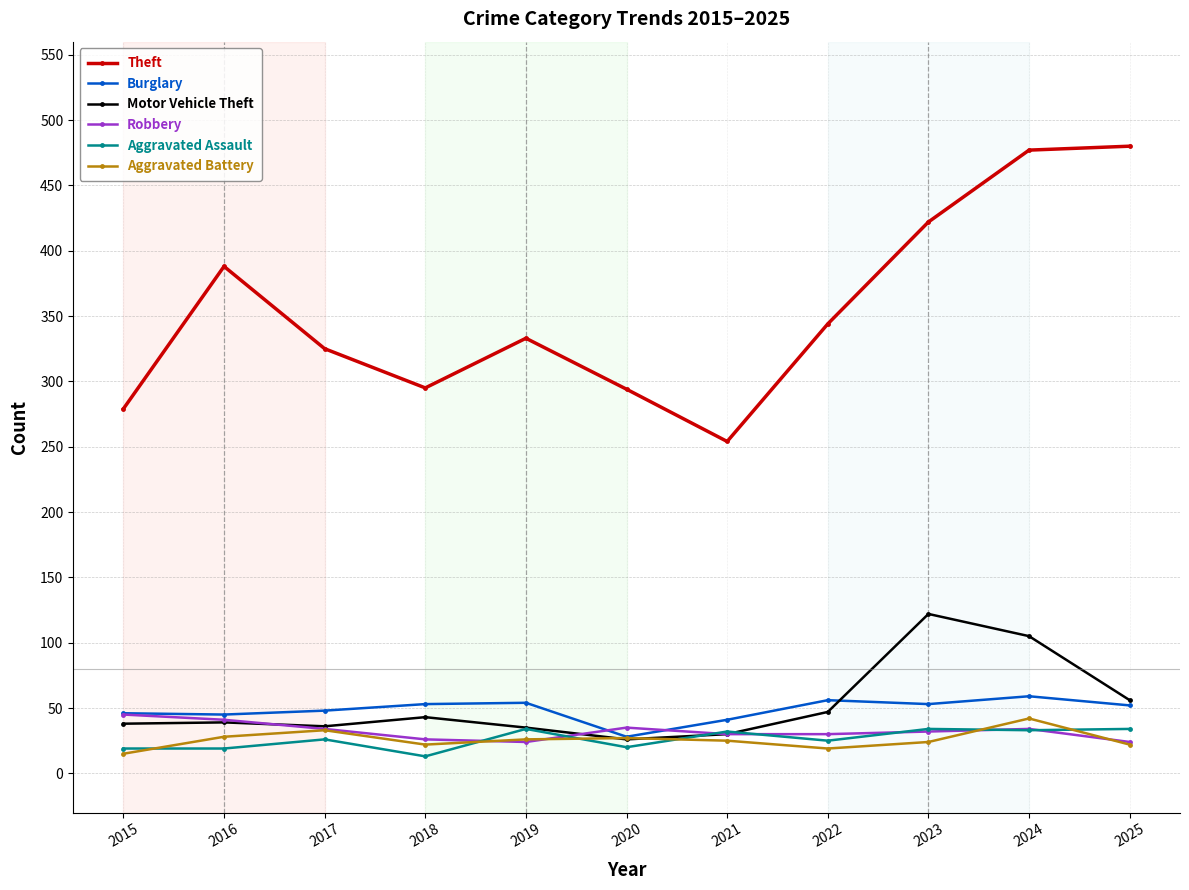

What is the difference between the highest and lowest values at 2018?

282